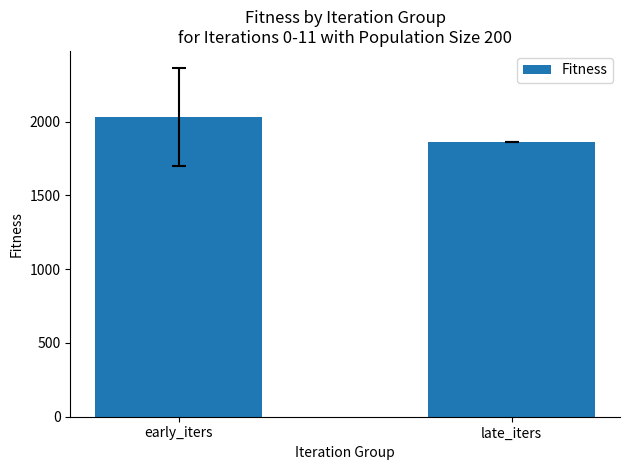

Approximately how many times larger is the value at early_iters compared to late_iters?

1.1